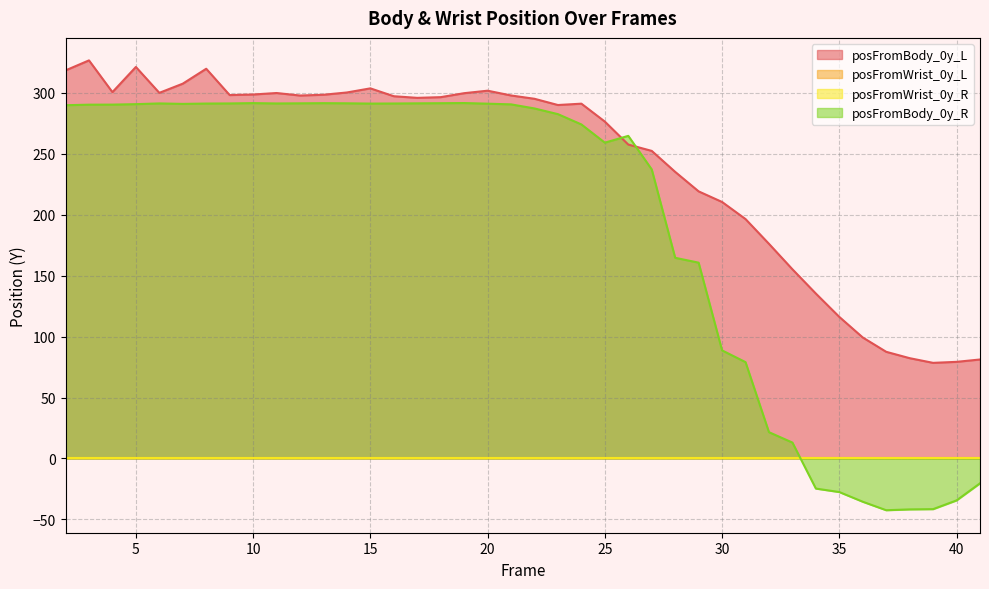

What is the smallest value displayed?

-42.5